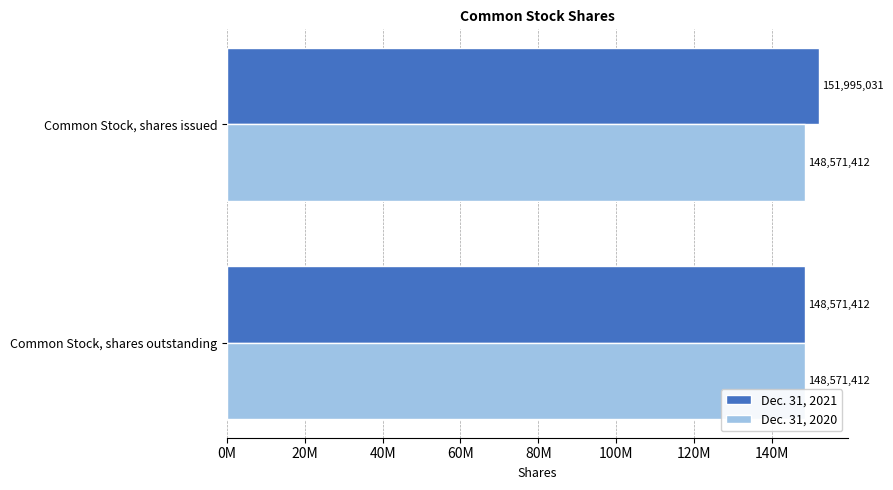

What are all the series names shown in the legend?

Dec. 31, 2021, Dec. 31, 2020